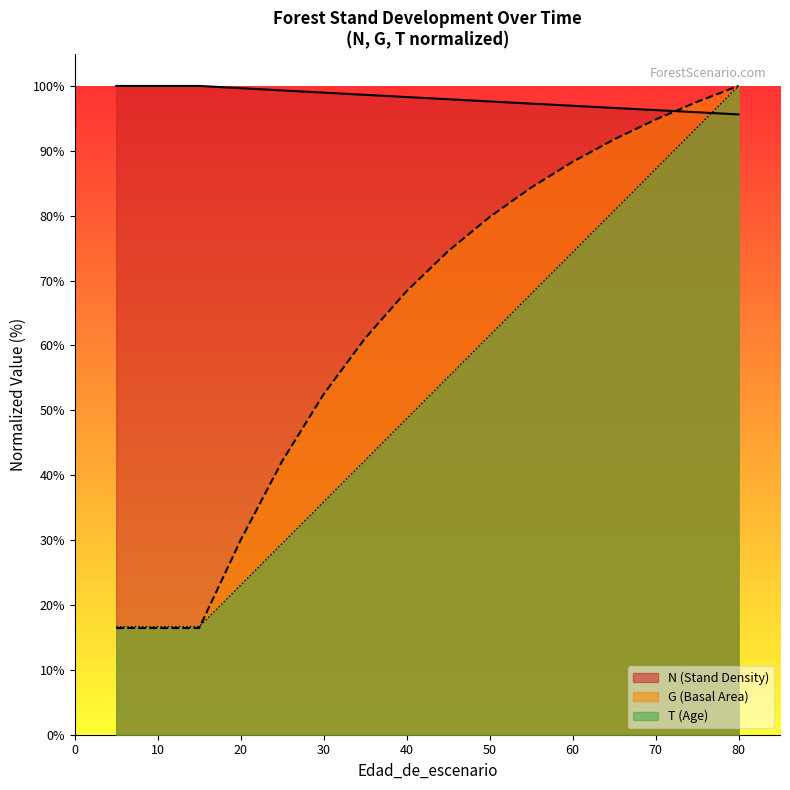

Is the value of G (line) at 10 greater than the value of N (line) at 20?

No